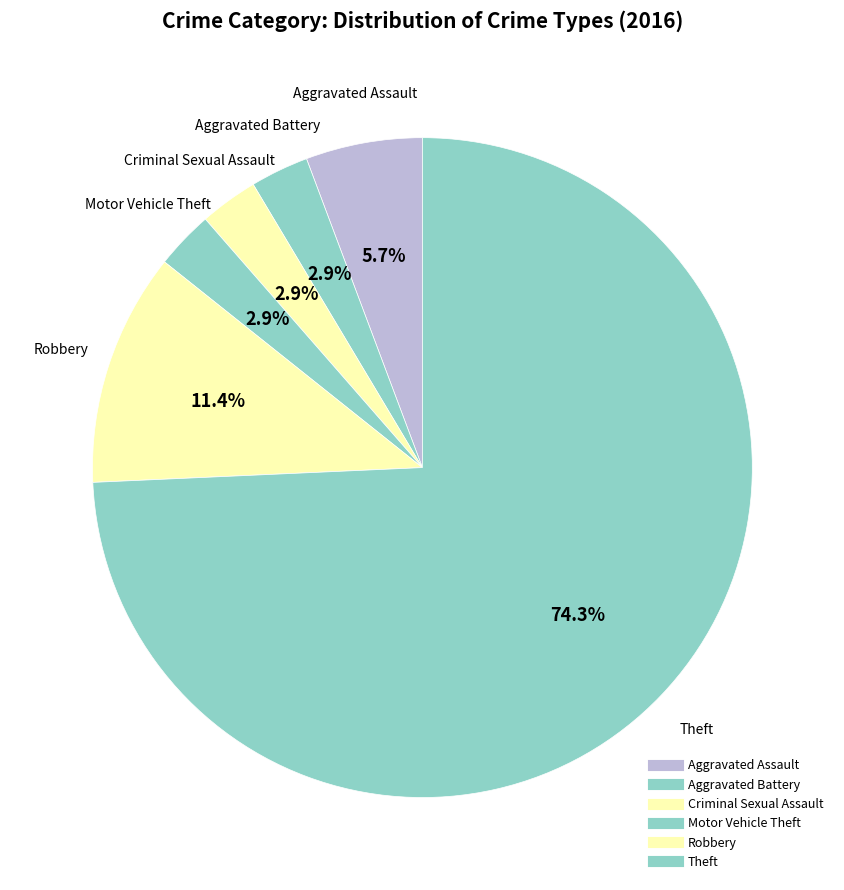

To the nearest percent, what percentage of the pie is Robbery?

11%